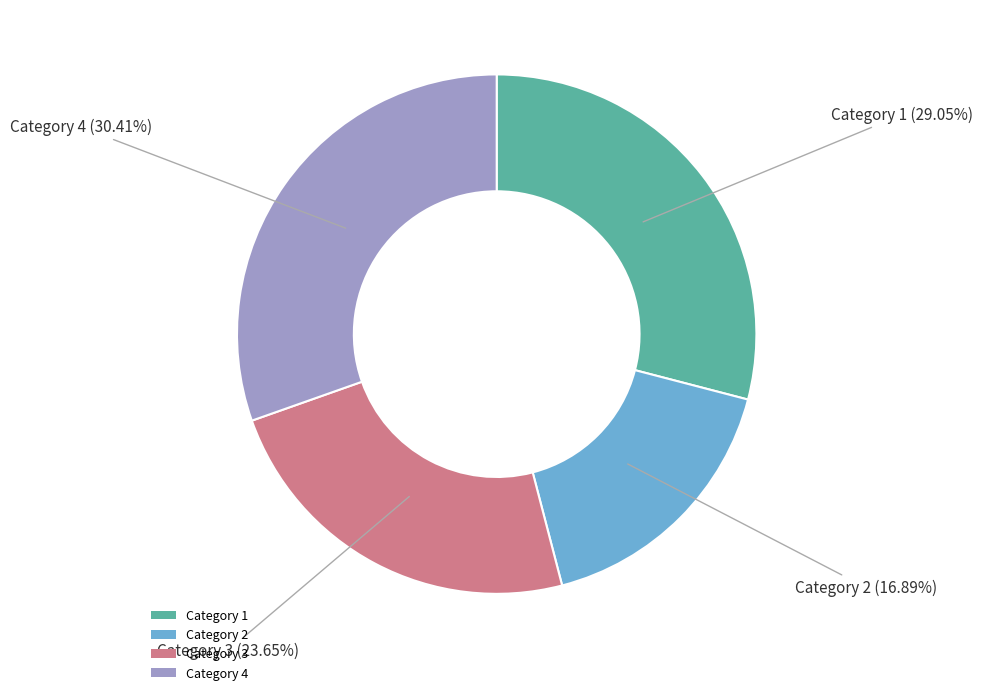

Combined, do Category 2 and Category 1 account for over 50%?

No